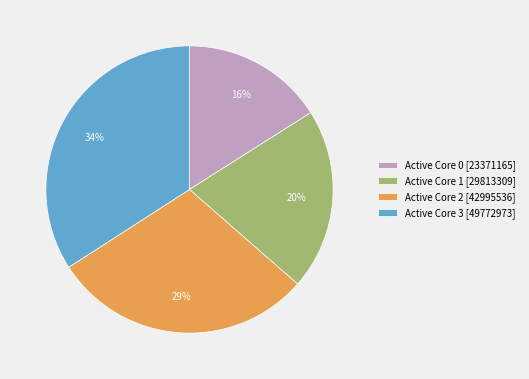

Which has a higher value, Active Core 0 [23371165] or Active Core 3 [49772973]?

Active Core 3 [49772973]